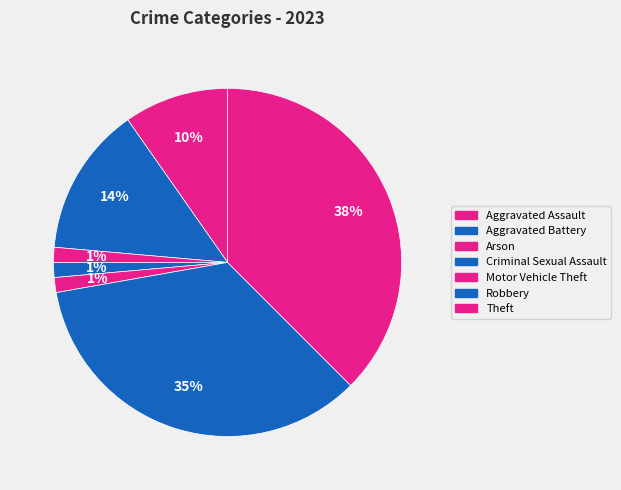

How many slices are in this pie chart?

7